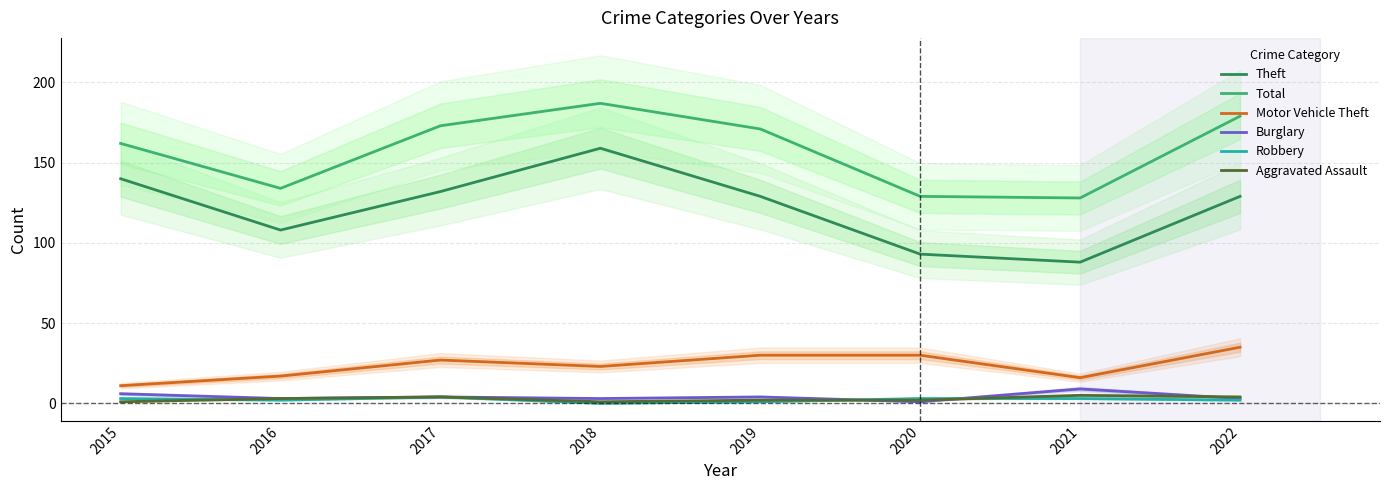

Reading left to right, list all the values displayed in this chart.

Theft: 140	108	132	159	129	93	88	129
Total: 162	134	173	187	171	129	128	179
Motor Vehicle Theft: 11	17	27	23	30	30	16	35
Burglary: 6	3	4	3	4	1	9	3
Robbery: 3	2	4	0	1	3	3	2
Aggravated Assault: 1	3	4	1	2	2	5	4